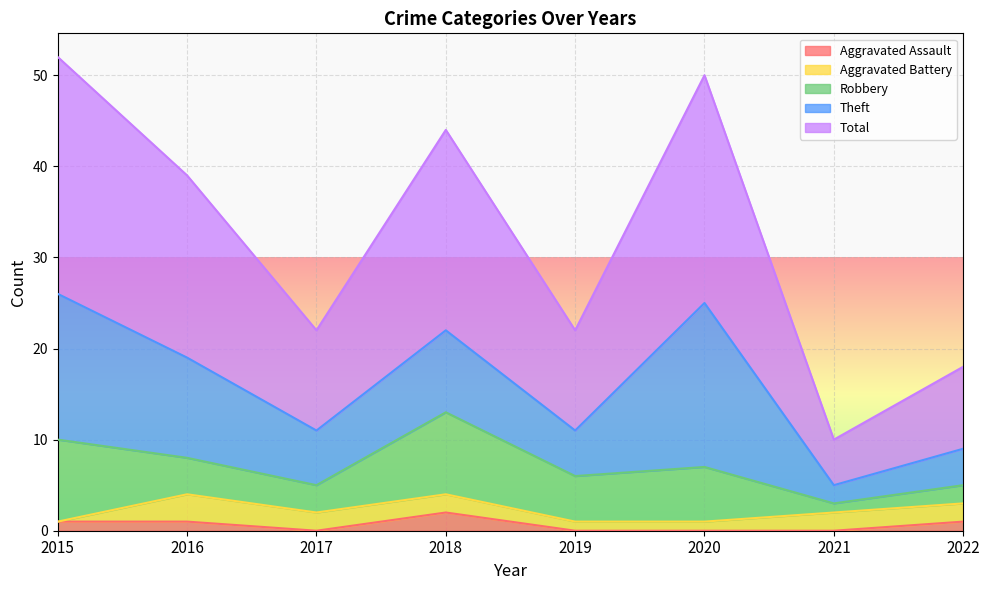

Where does the Aggravated Assault series first go above 1?

2018